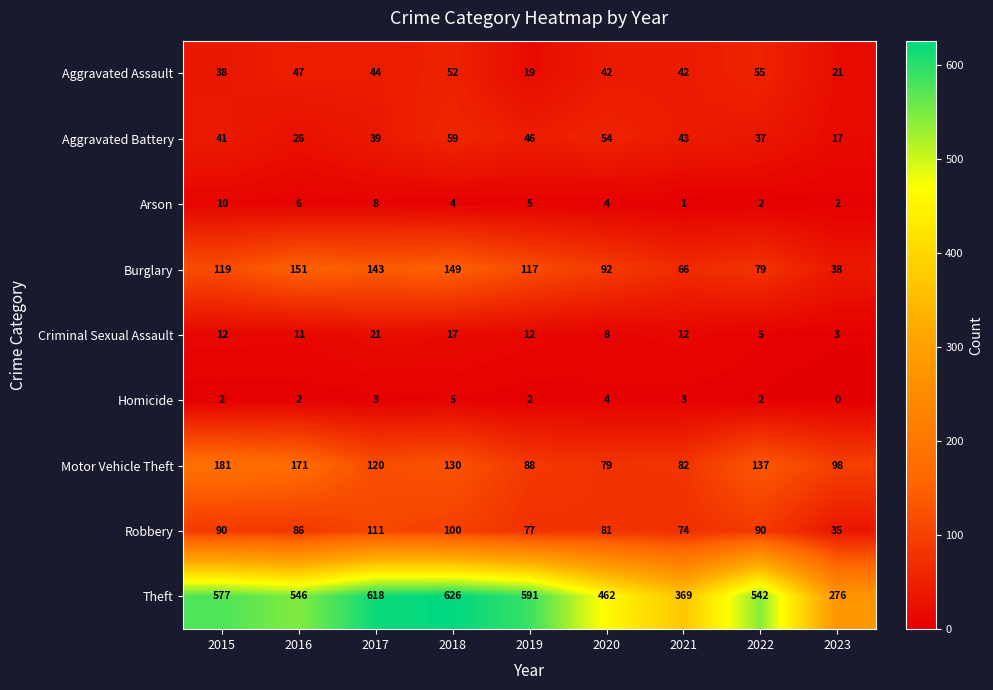

Count the number of data series in this chart.

9